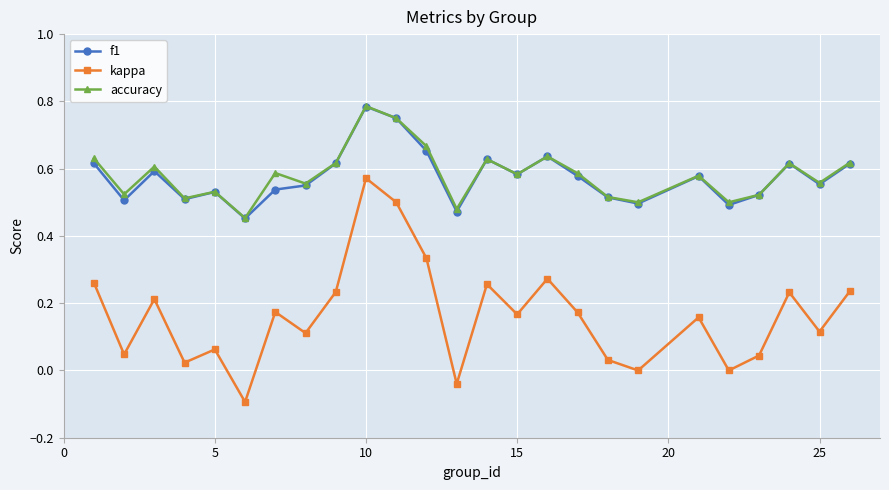

True or false: kappa has more than 1 points higher than both neighbors.

True